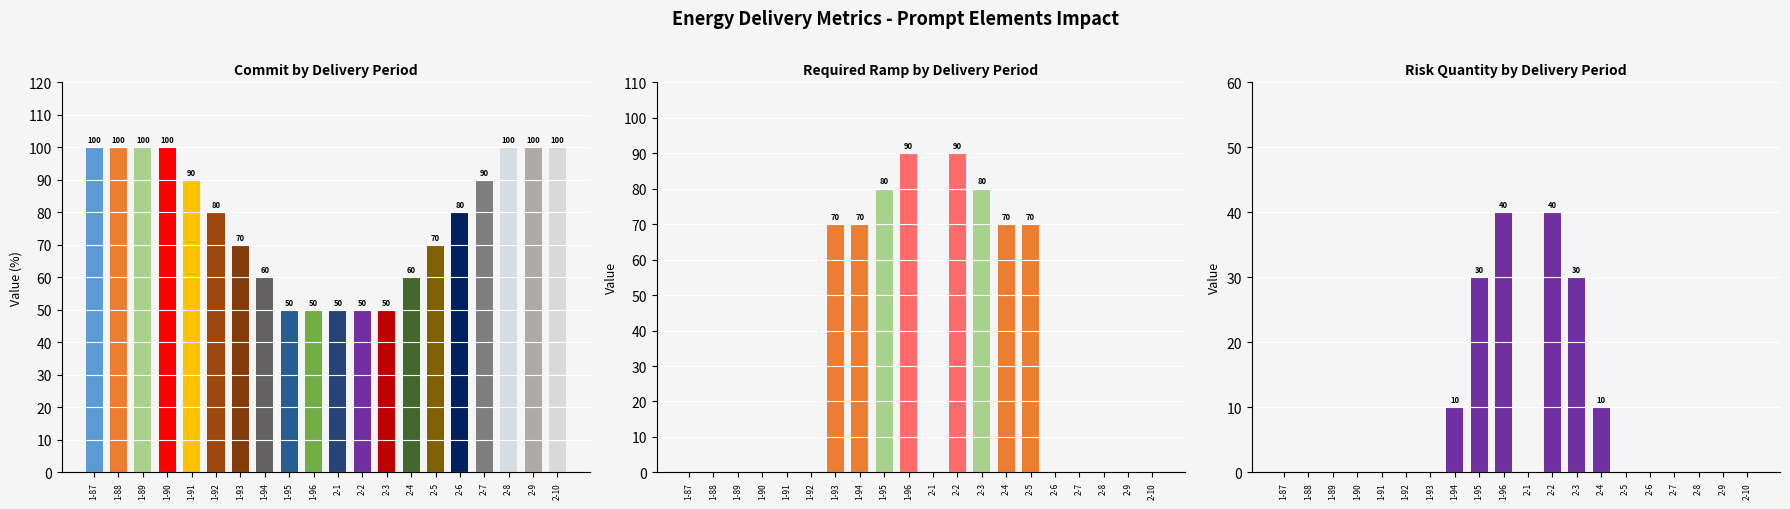

Rank the series by their average value, from lowest to highest.

risk_quantity, required_ramp, commit